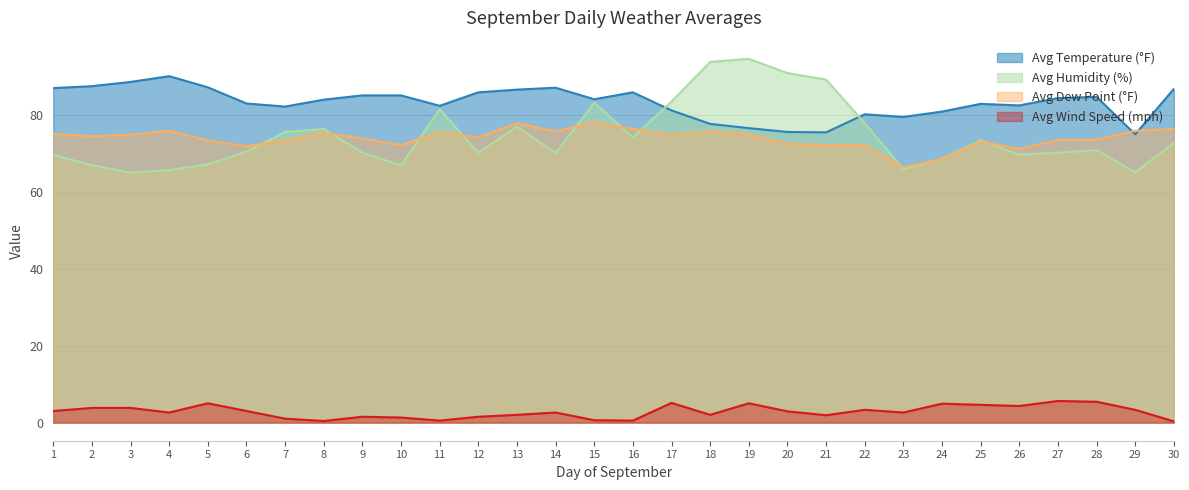

How many times do Avg Temperature (°F) and Avg Humidity (%) cross each other?

2